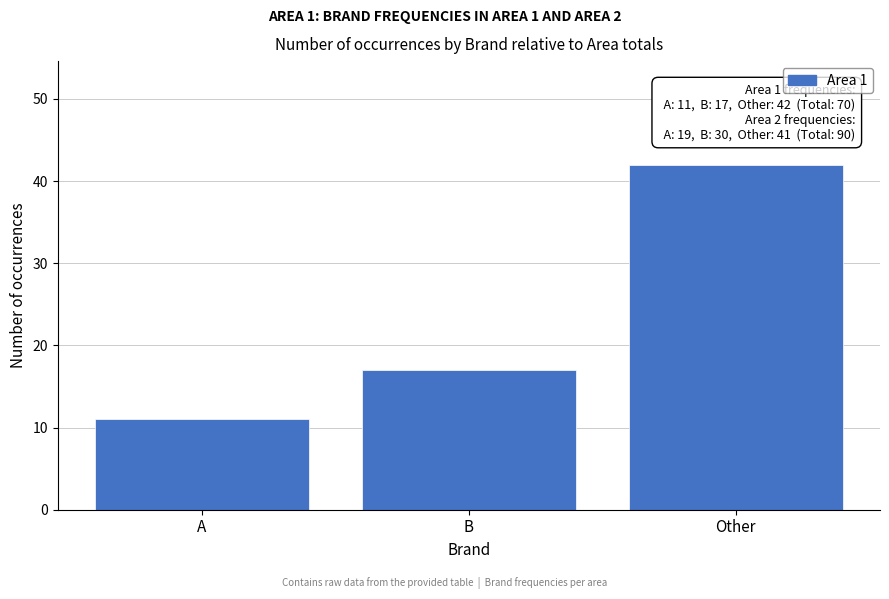

Reading right to left, what are all the values shown in this chart?

42	17	11